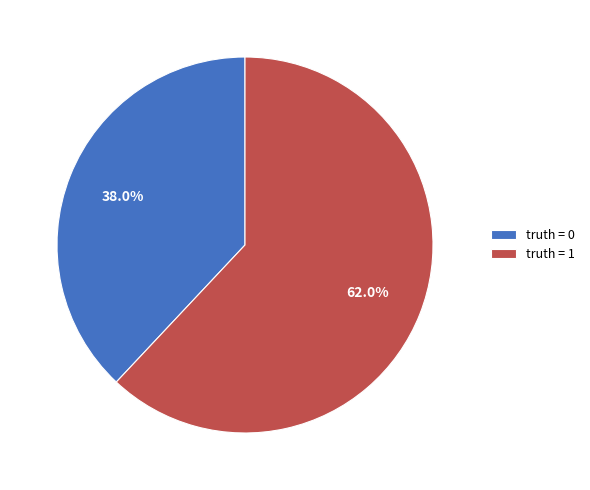

What is the ratio of the value at truth = 0 to the value at truth = 1?

0.6